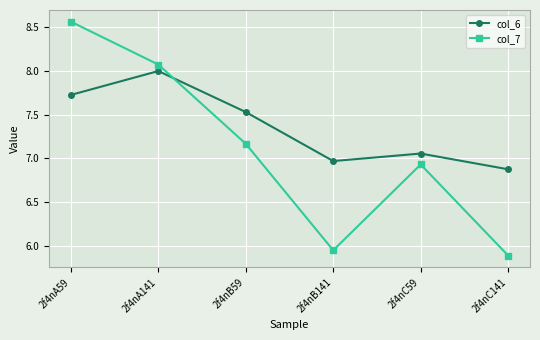

What is the label of the 2nd point from the right?

2f4nC59